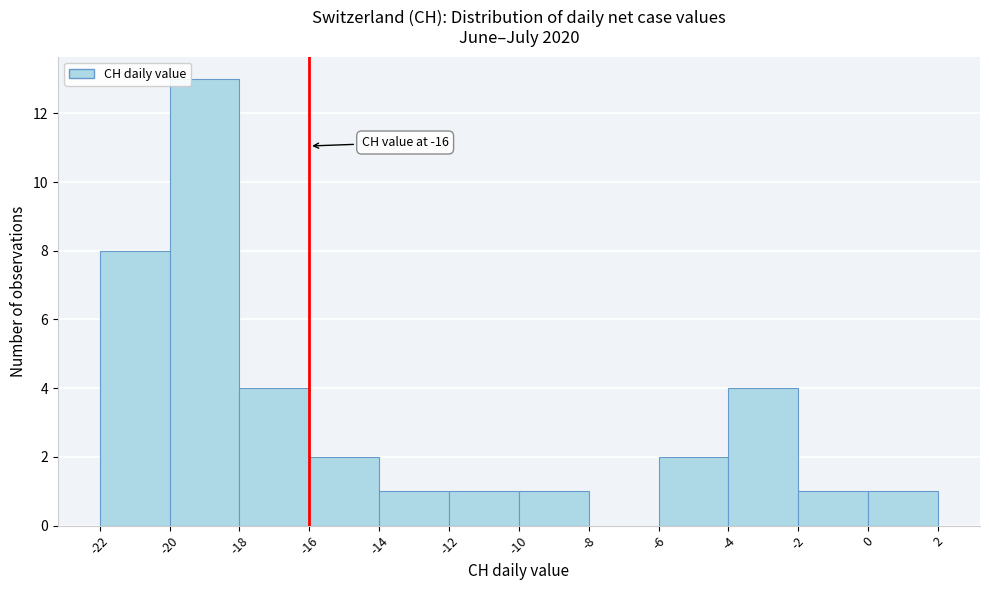

Which range on the x-axis has the tallest bar?

-20 to -18